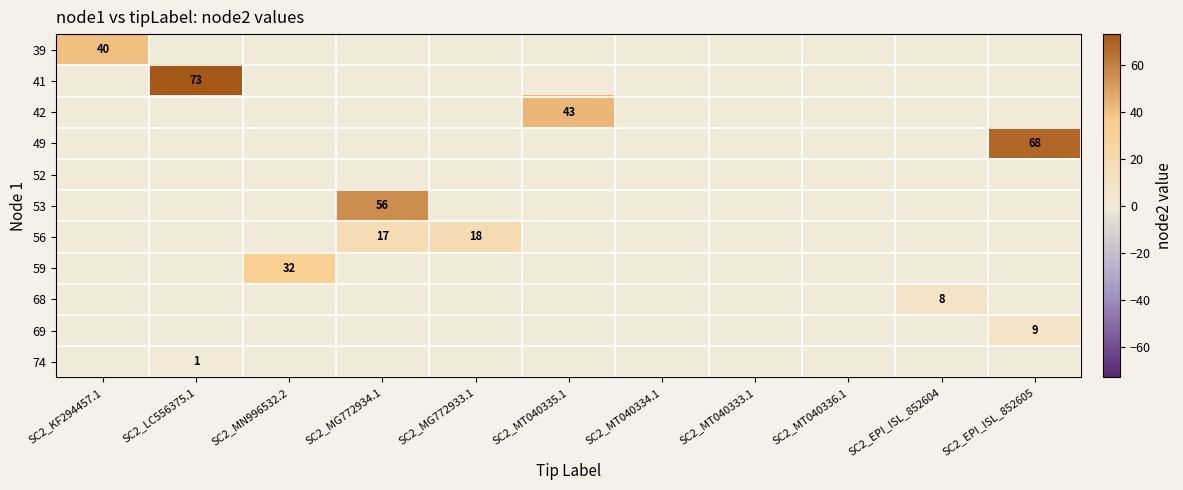

True or false: 56 has a value of 18 at SC2_MG772933.1.

True